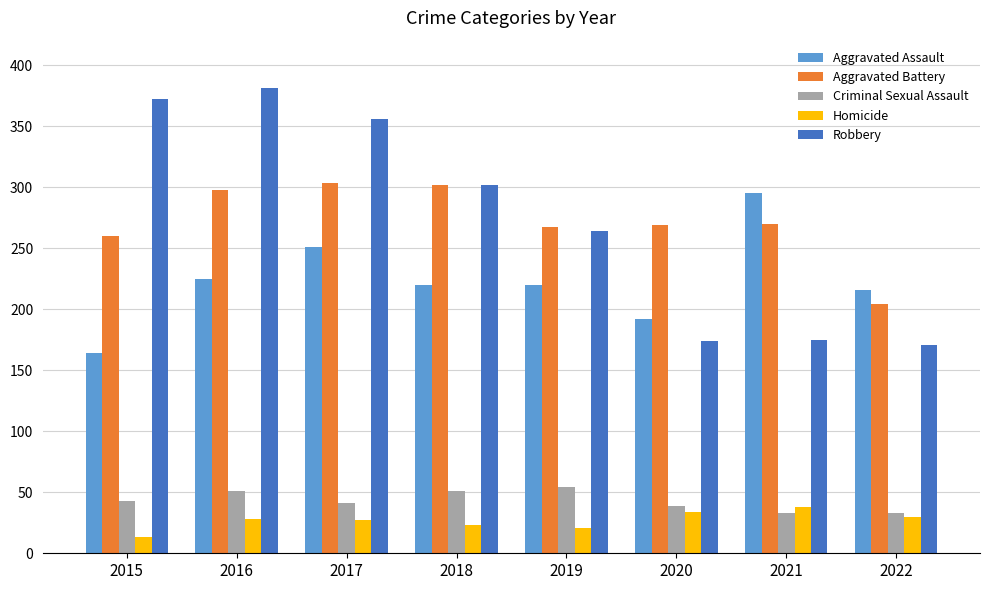

What is the approximate value of Aggravated Assault at 2022?

216